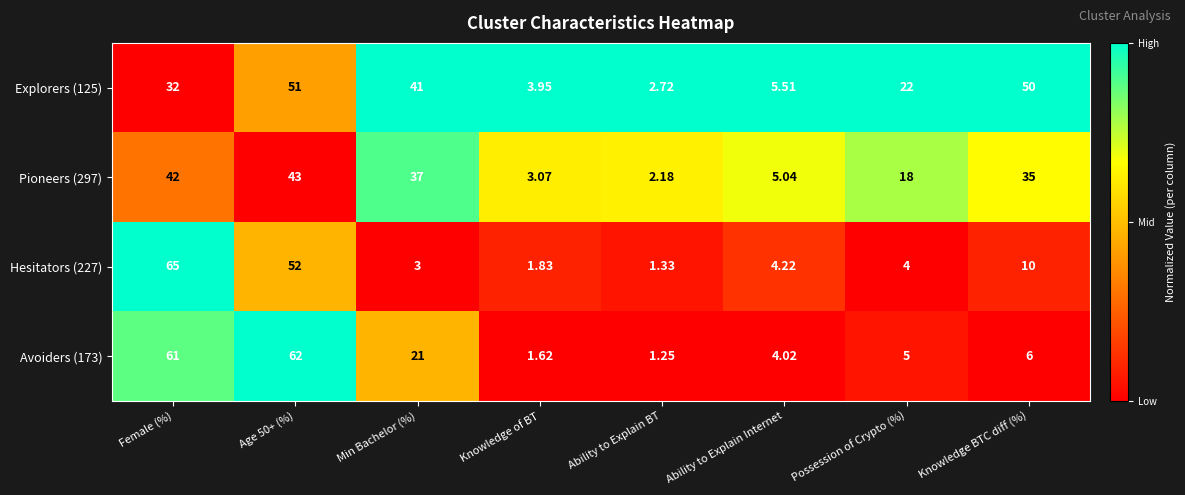

Where is Avoiders (173) nearest to the value 31?

Min Bachelor (%)